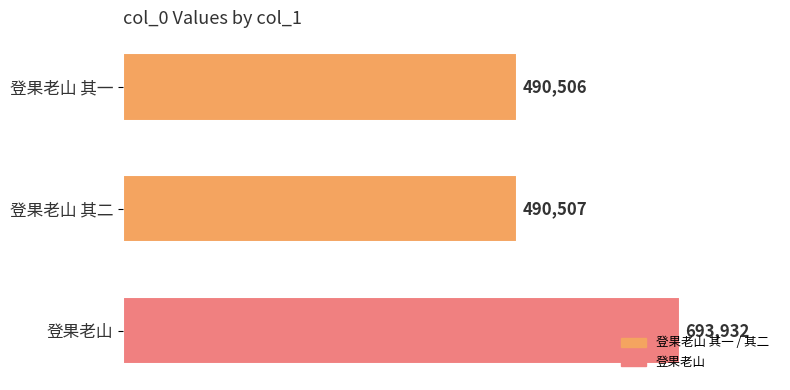

What is the value of the 1st bar from the top?

490506